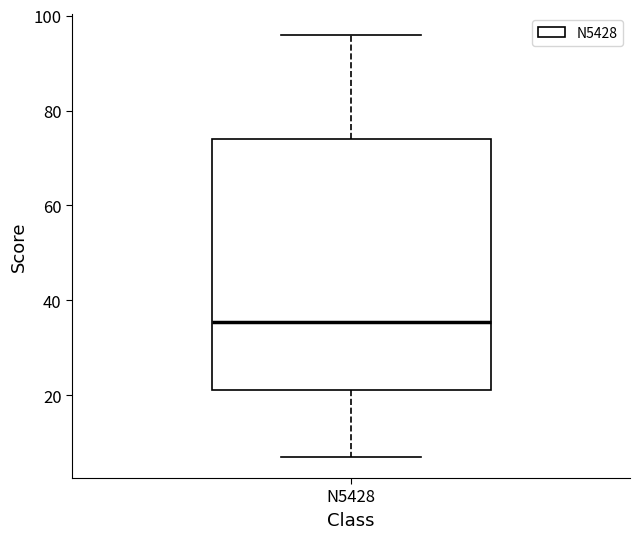

Read this box plot against the y-axis: the position of the median line, the range covered by the box, and the ends of both whiskers. The values are not printed on the chart, so give them approximately, as read against the axis.

median 36, box 22 to 74, whiskers 8 to 96